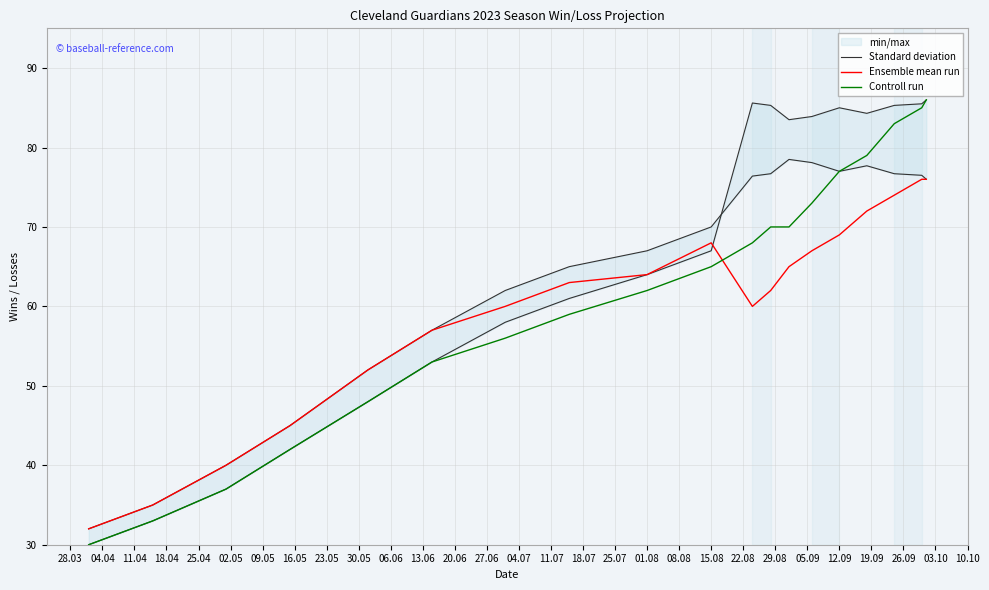

What is the sum of all Ensemble mean run values?

1137